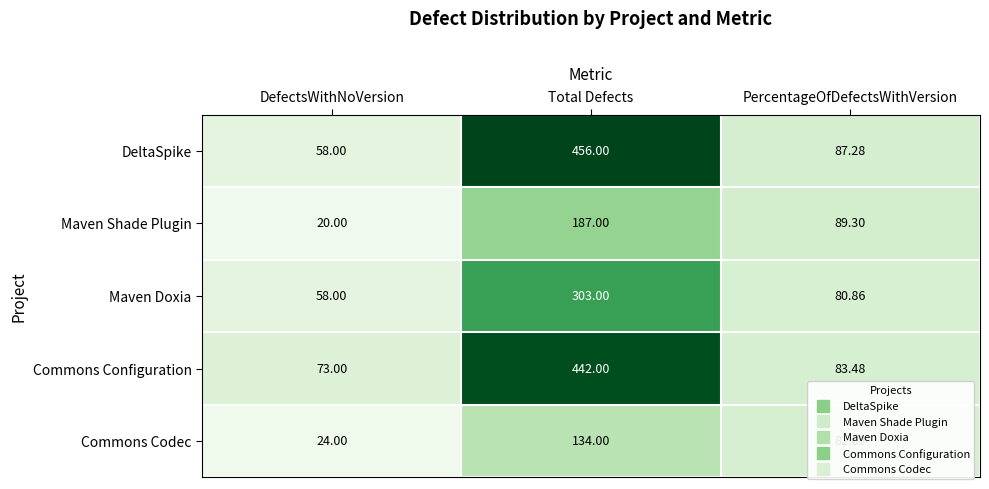

How many series are shown in this chart?

5